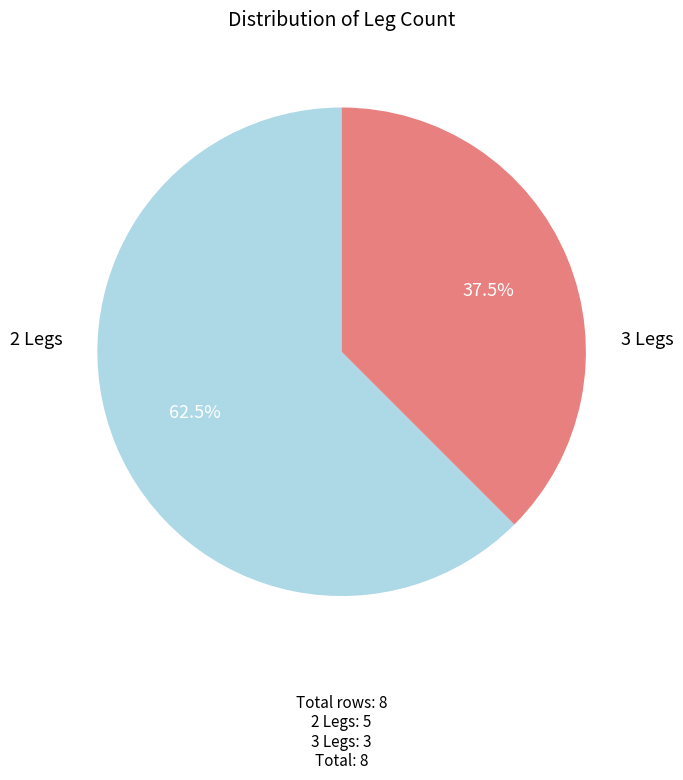

How many segments does this pie chart have?

2